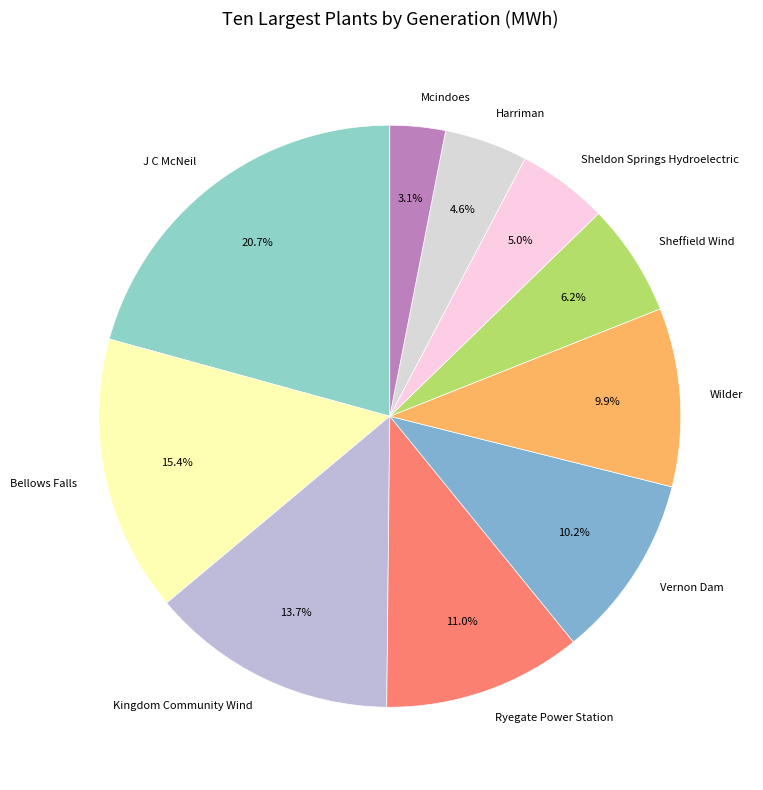

How many segments does this pie chart have?

10